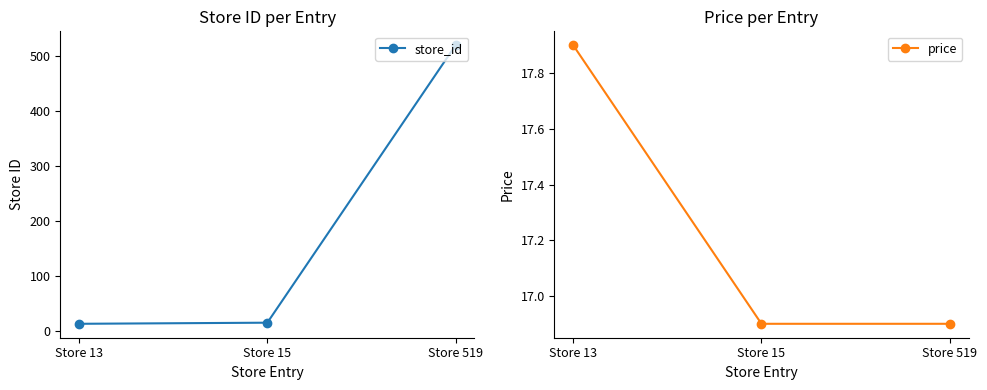

How many data points does each series have?

3